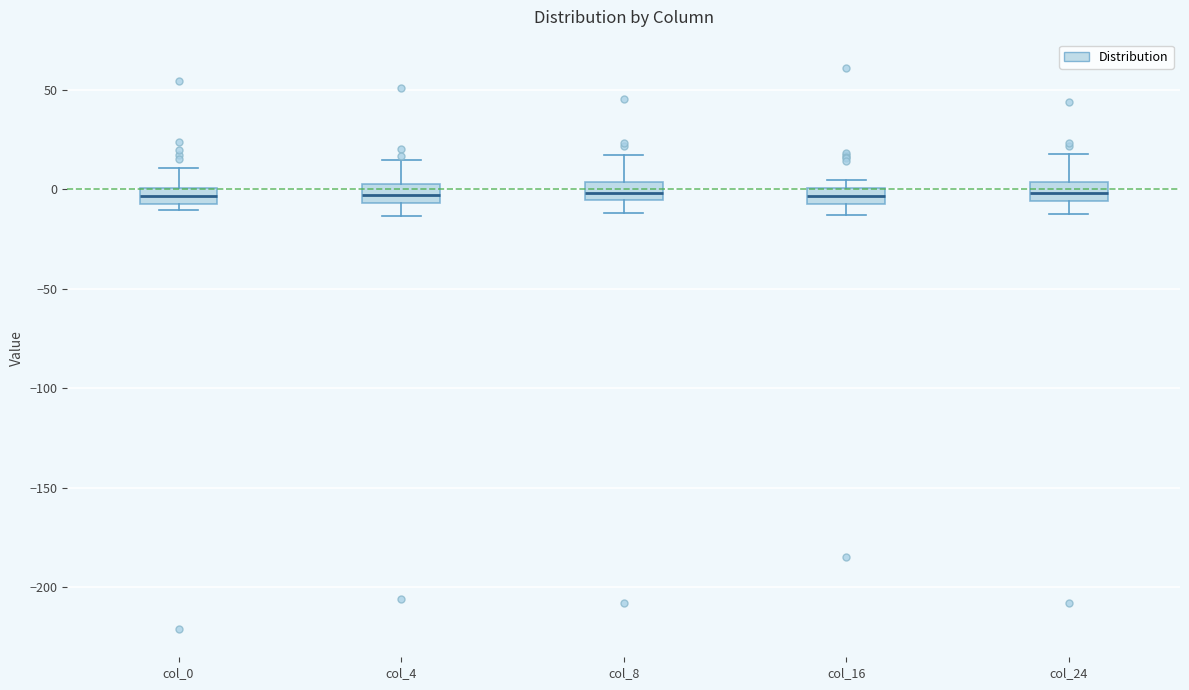

Reading left to right, read every box against the y-axis: the position of its median line, the range the box covers, and the ends of its whiskers. The values are not printed on the chart, so give them approximately, as read against the axis.

col_0: median -5 (inside the box), box -5 to 0, whiskers -10 to 10
col_4: median -5 (inside the box), box -5 to 5, whiskers -15 to 15
col_8: median 0, box -5 to 5, whiskers -10 to 15
col_16: median -5 (inside the box), box -5 to 0, whiskers -15 to 5
col_24: median 0, box -5 to 5, whiskers -15 to 20